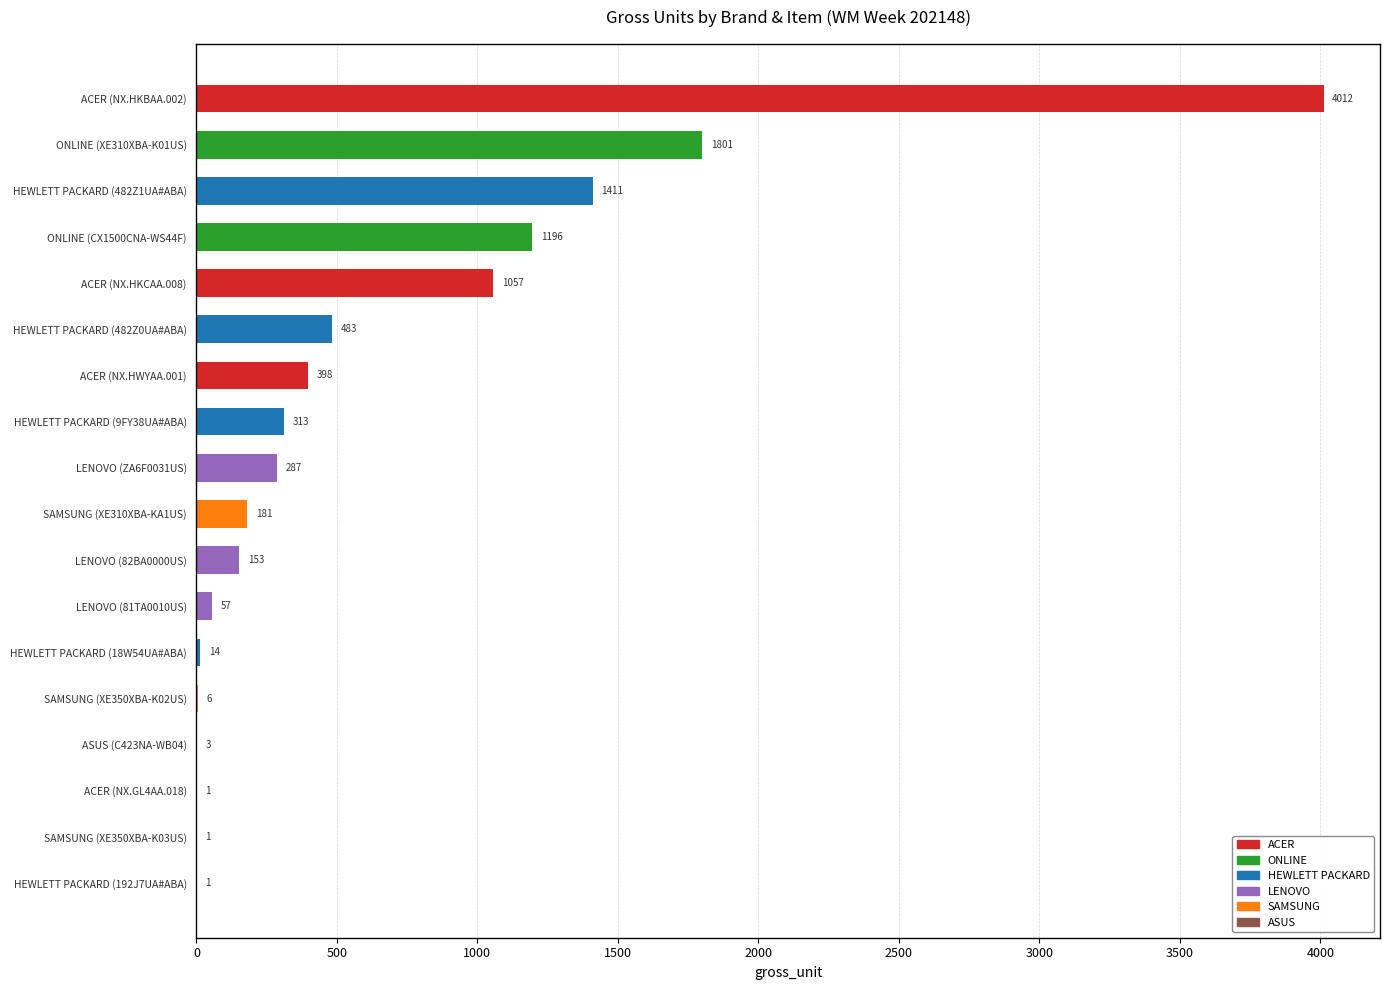

Read the value at ASUS (C423NA-WB04).

3